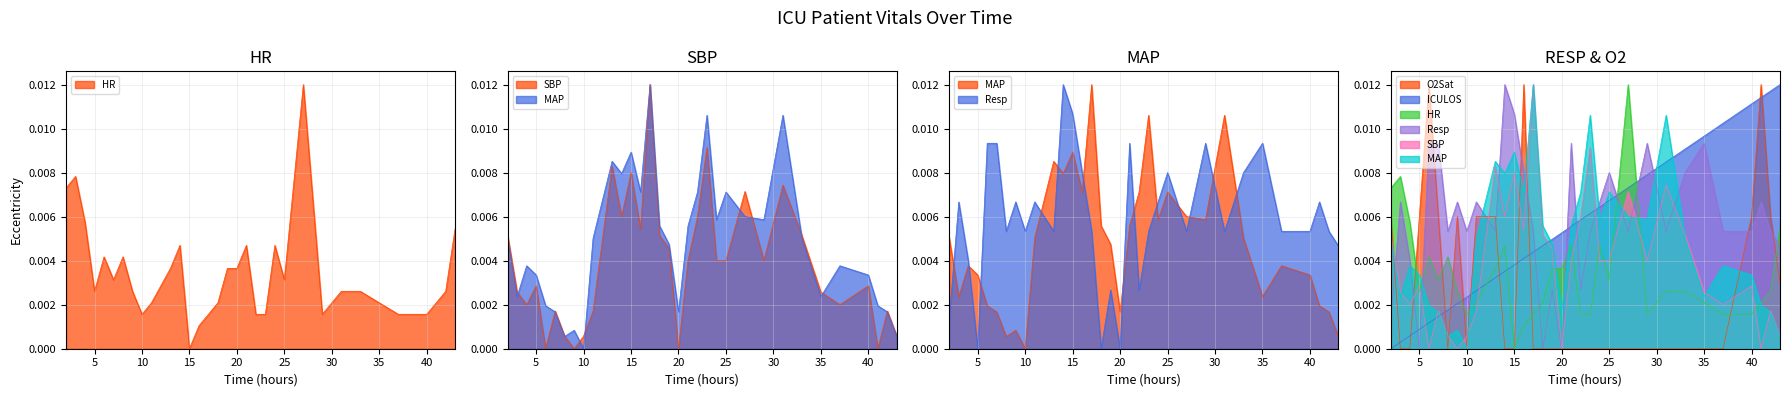

Is the value of Resp at 24 greater than the value of SBP at 23?

No